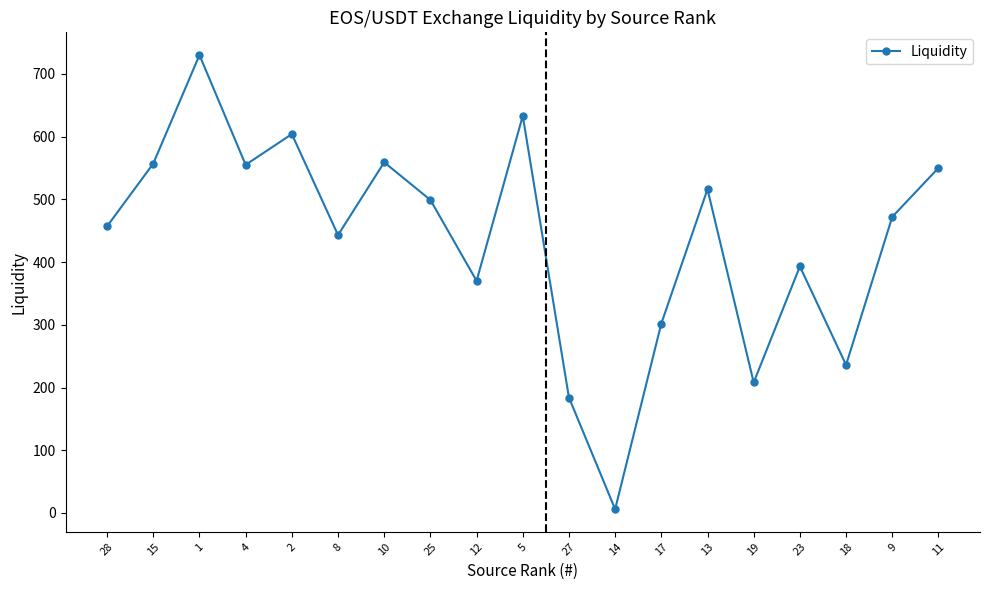

What is the ratio of the value at 12 to the value at 9?

0.8